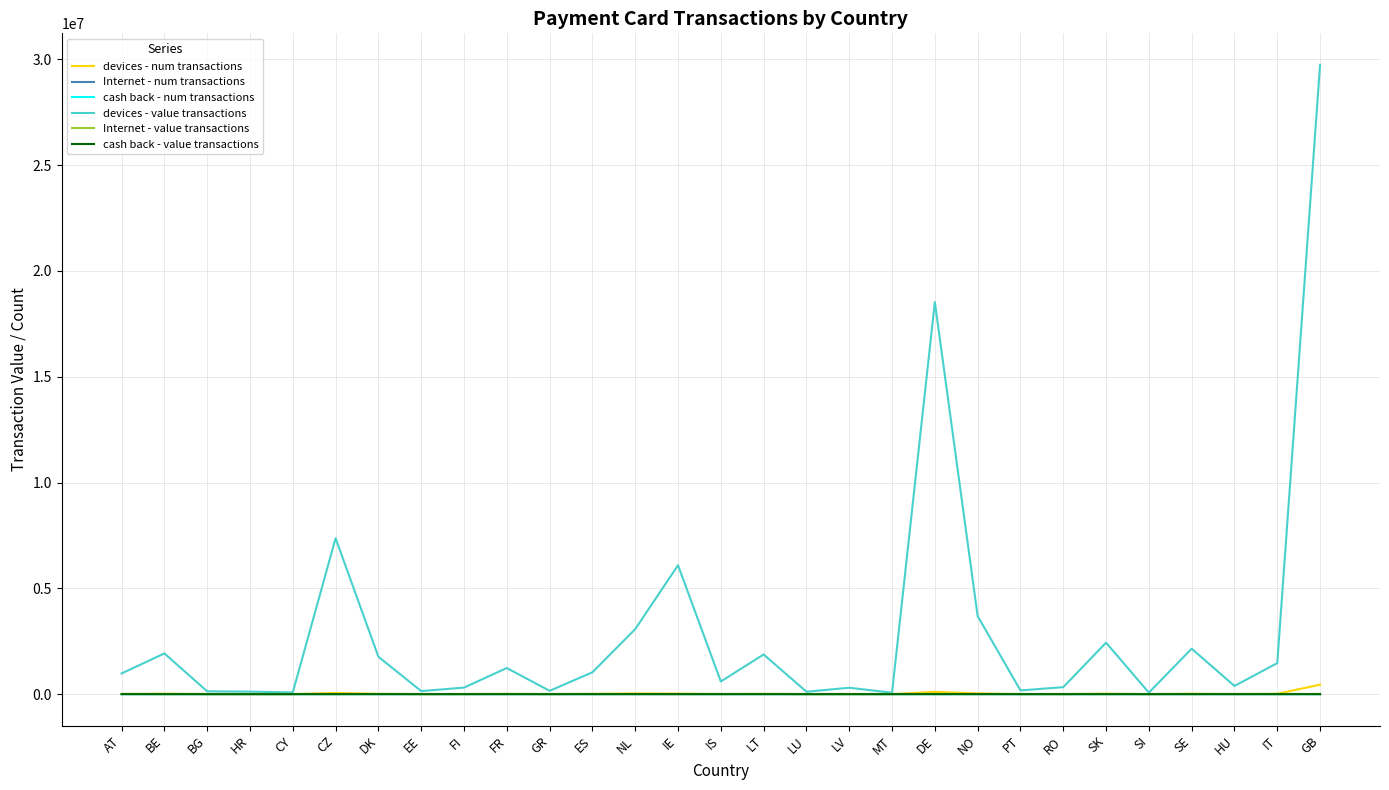

Is it true that cash back - num transactions equals 0.0 at MT?

True